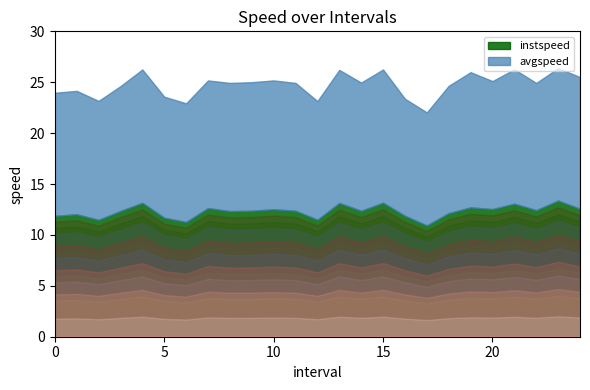

What is the difference between the instspeed values at 18.0 and 16.0?

0.3